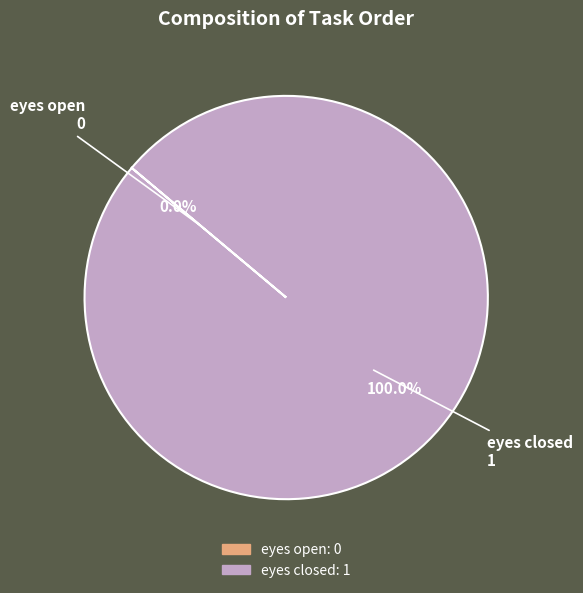

What is the largest slice in the pie chart?

eyes closed